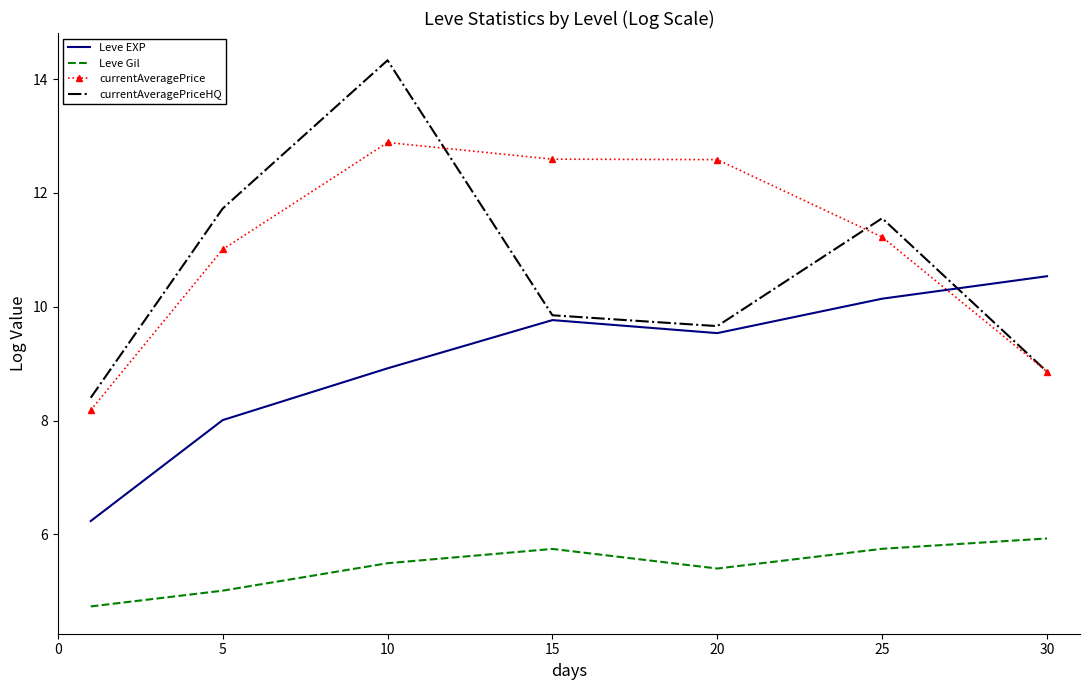

Which series has the widest spread of values?

currentAveragePriceHQ